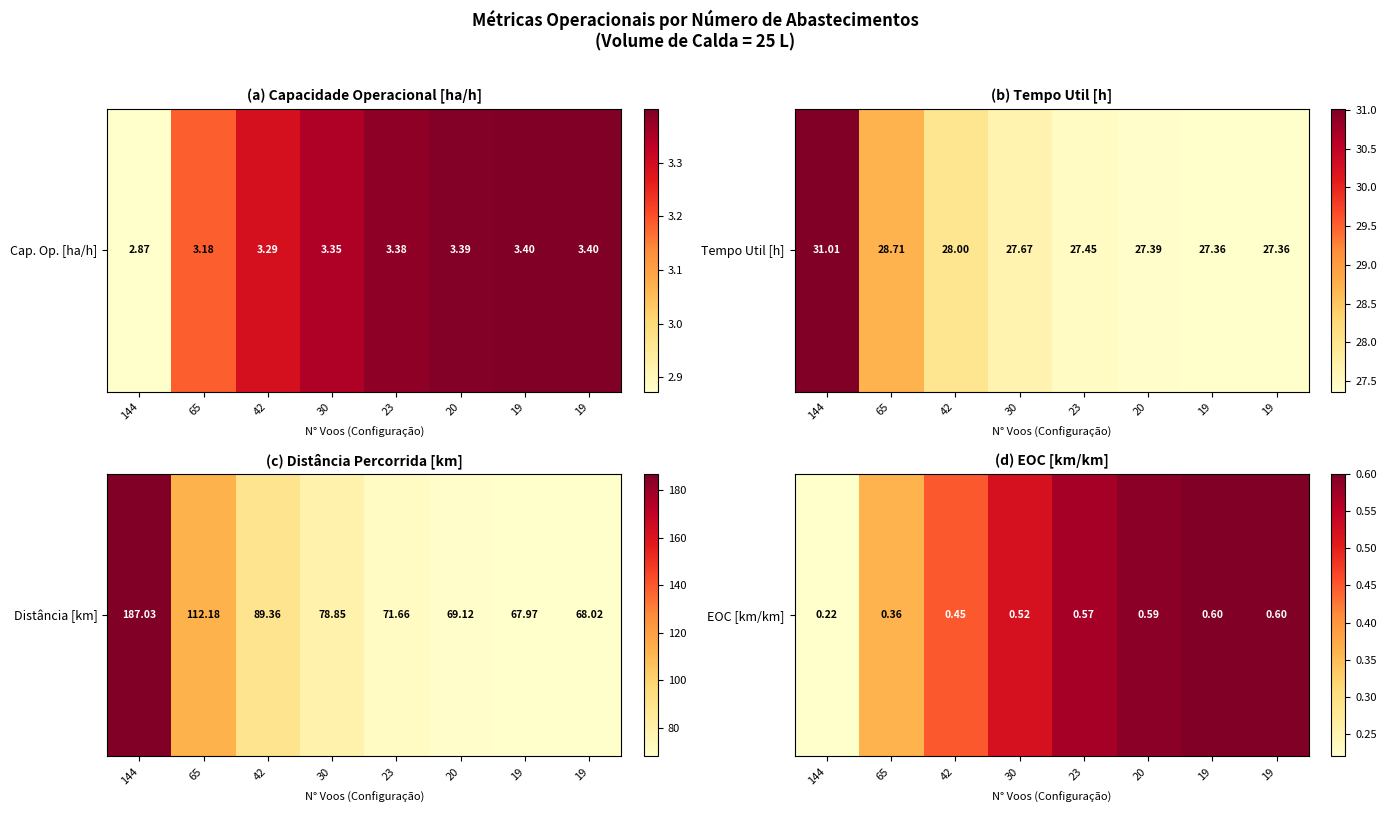

What is the smallest value displayed?

0.2